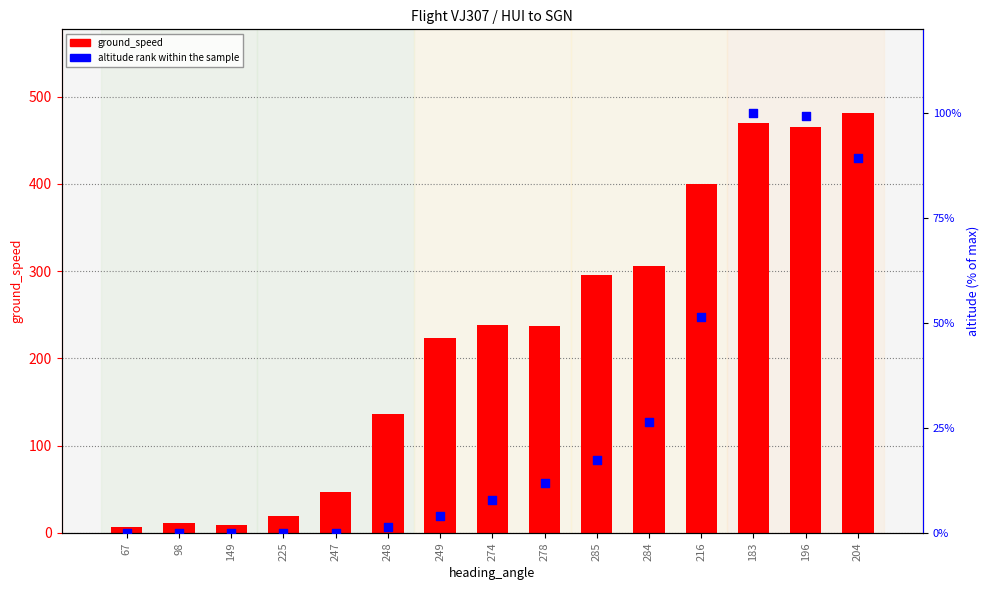

What is the total value across all series at 204?

570.4